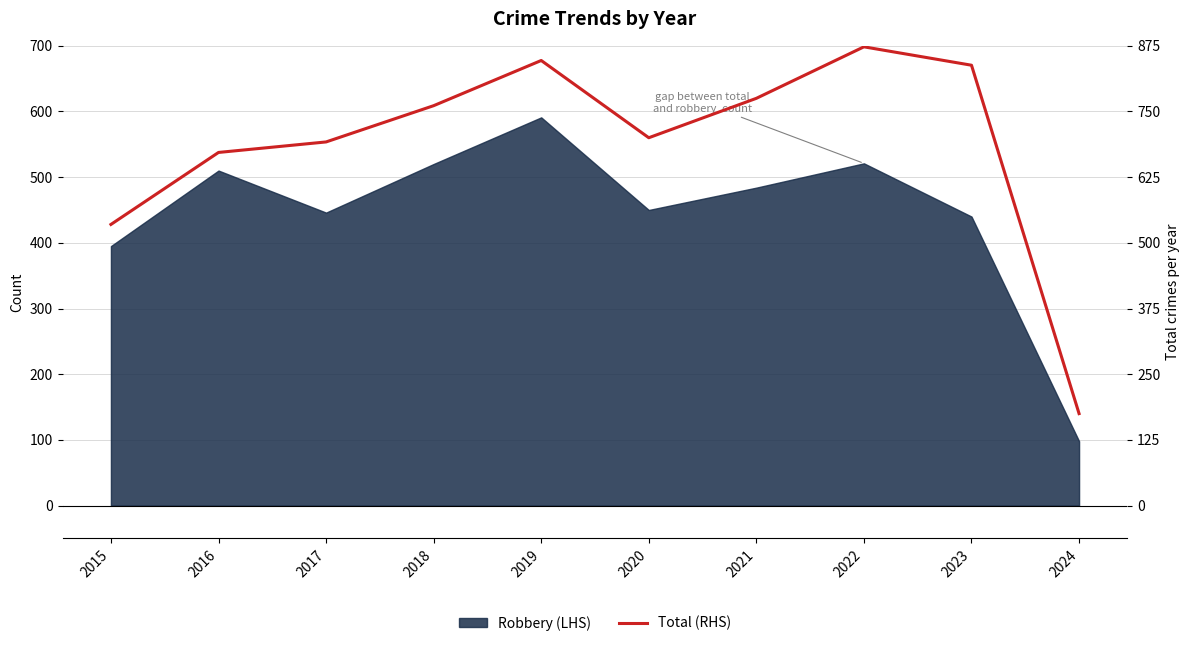

Rank the categories by value from highest to lowest.

2022, 2019, 2023, 2021, 2018, 2020, 2017, 2016, 2015, 2024